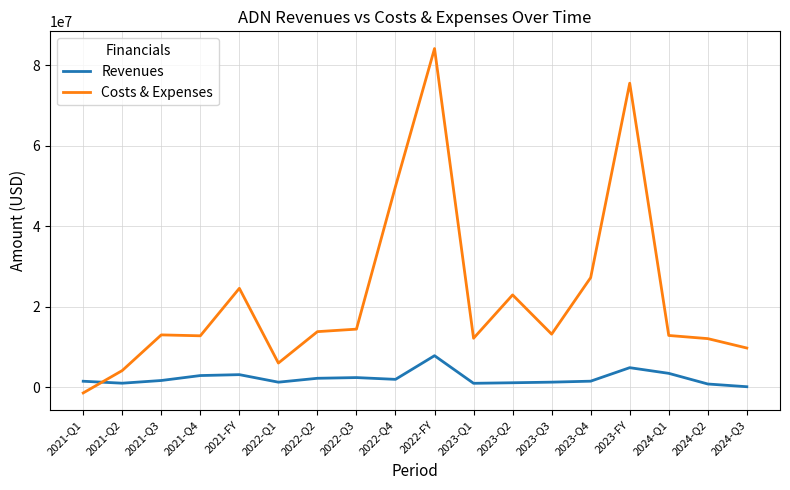

What is the difference between the maximum and minimum values in the Costs & Expenses series?

85560382